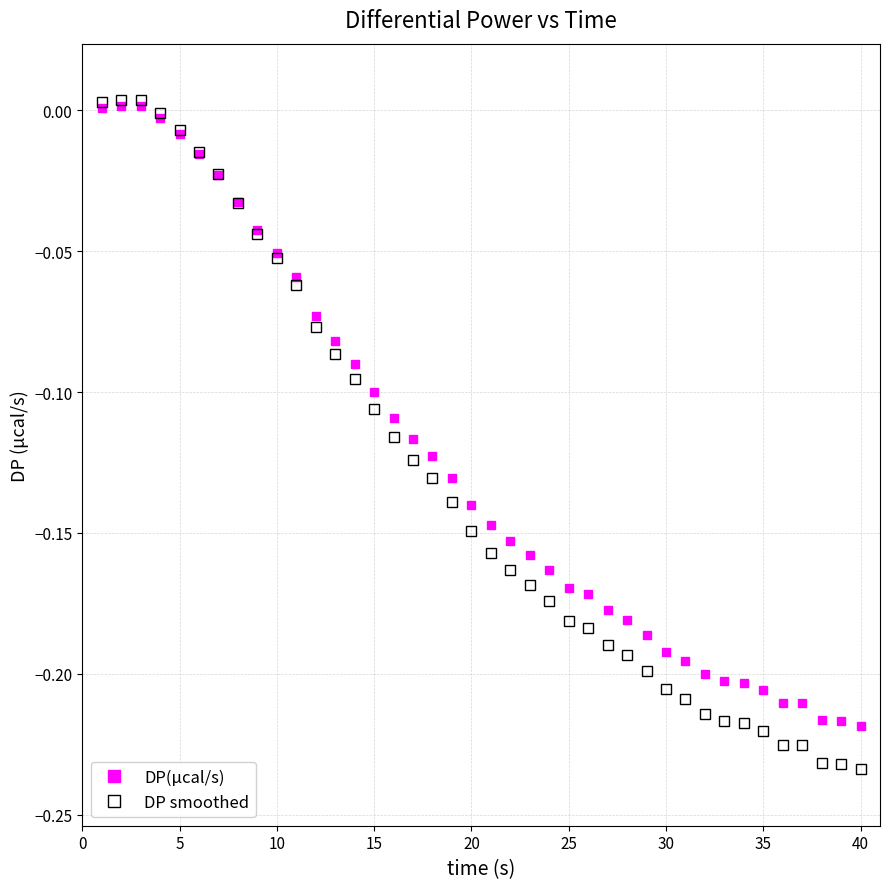

List the series in order of their overall mean, highest first.

DP(μcal/s), DP smoothed